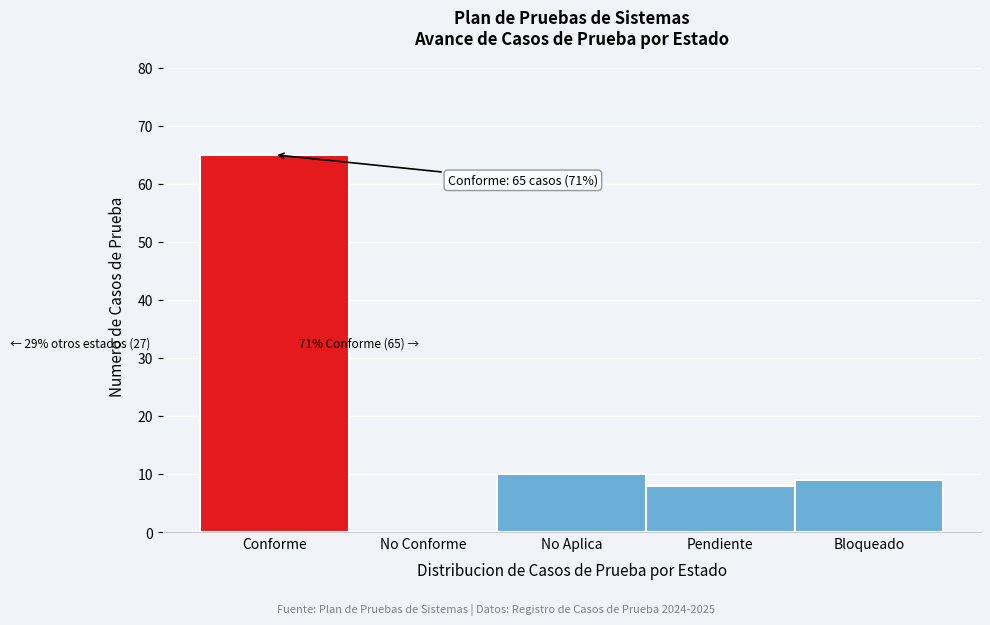

Reading right to left, extract all data points from this chart.

Bloqueado=9	Pendiente=8	No Aplica=10	No Conforme=0	Conforme=65